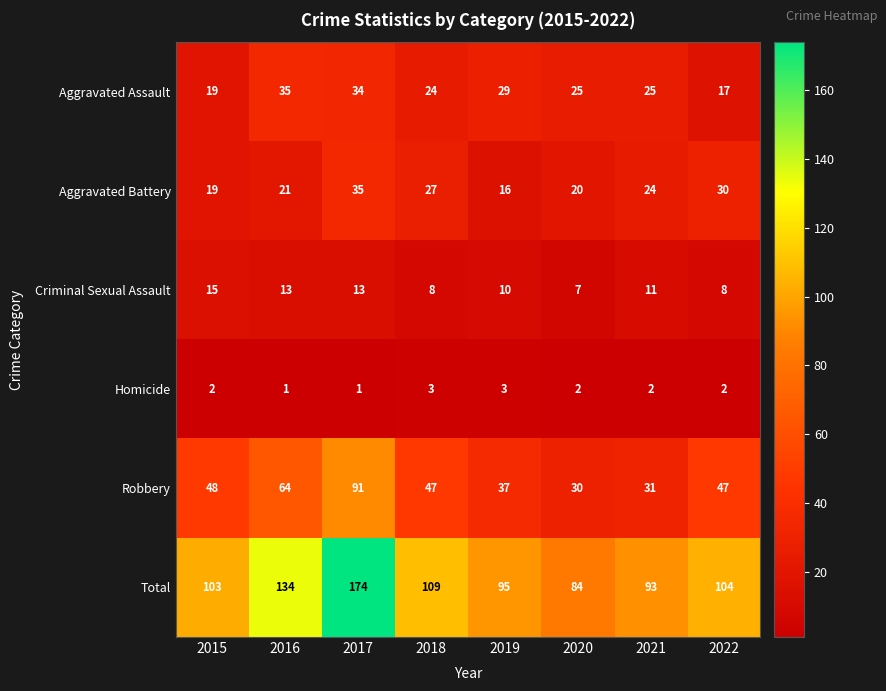

At how many categories does at least one series exceed 52?

8